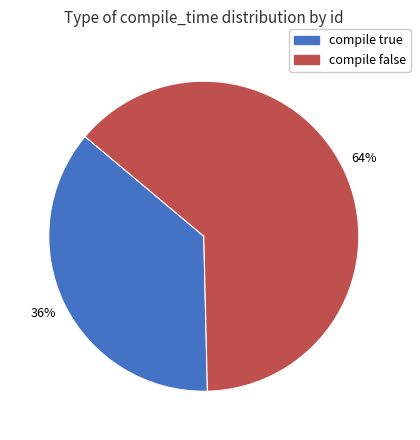

To the nearest percent, what is the average slice percentage?

50%